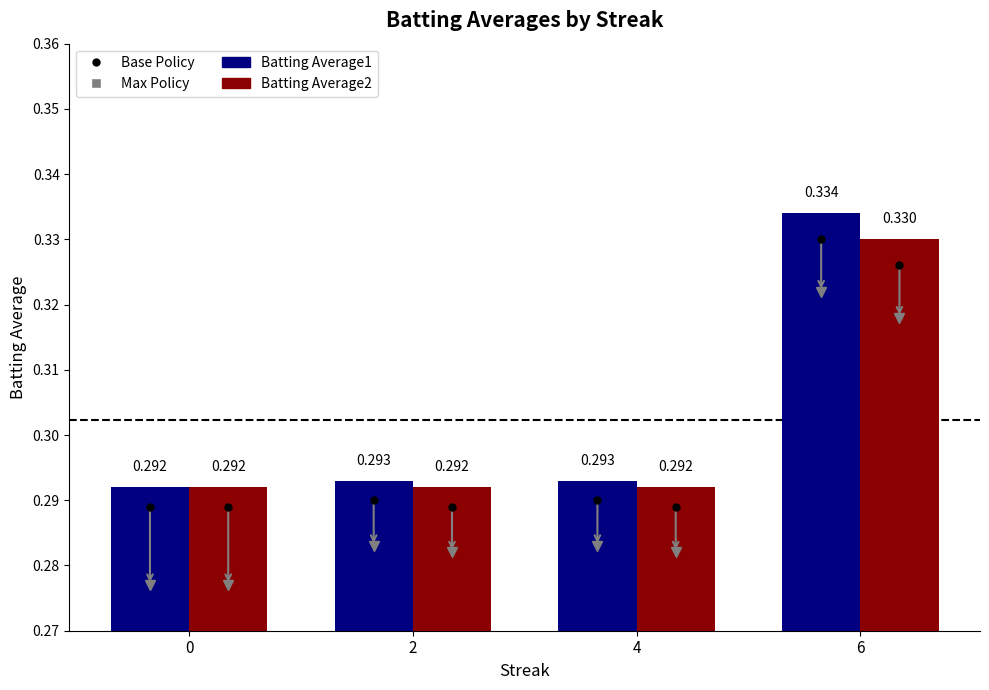

Which series has the largest total across all categories?

Batting Average1